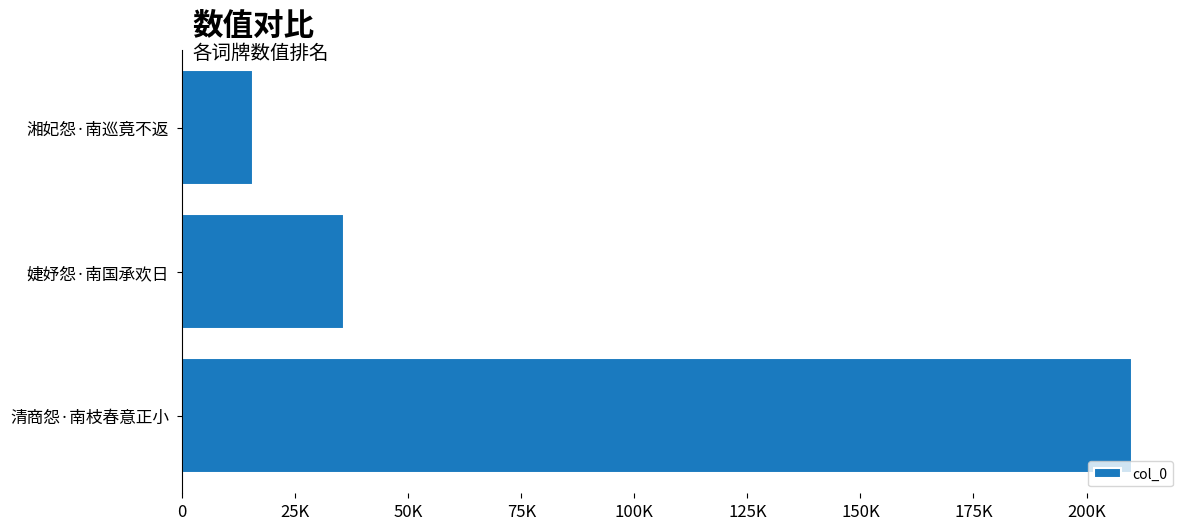

Which label corresponds to the smallest value in the chart?

湘妃怨·南巡竟不返